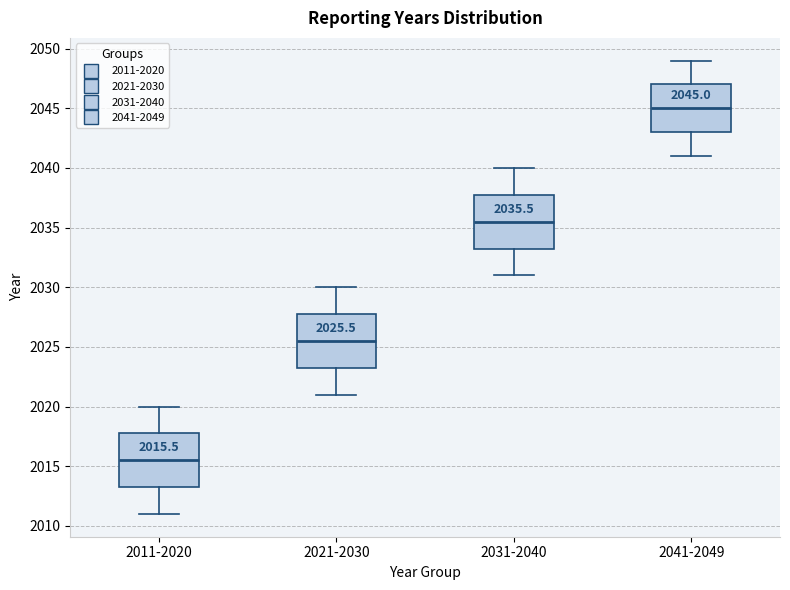

Which box's median line is the highest?

2041-2049